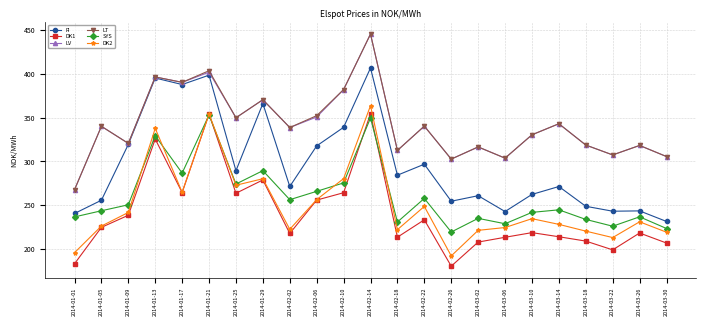

How many data points in DK2 are less than 231?

11